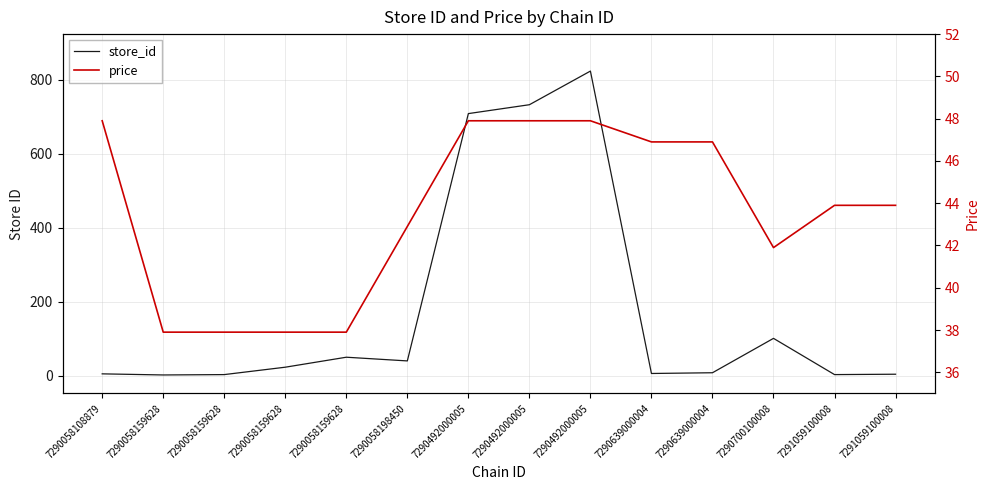

What is the spread (max minus min) of values at 7290058159628?

35.9